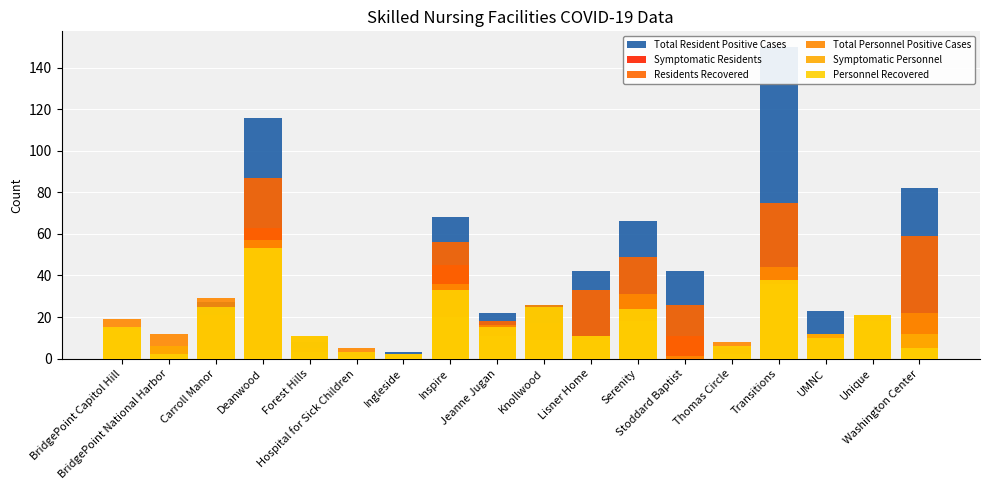

What is the sum of all Personnel Recovered values?

299